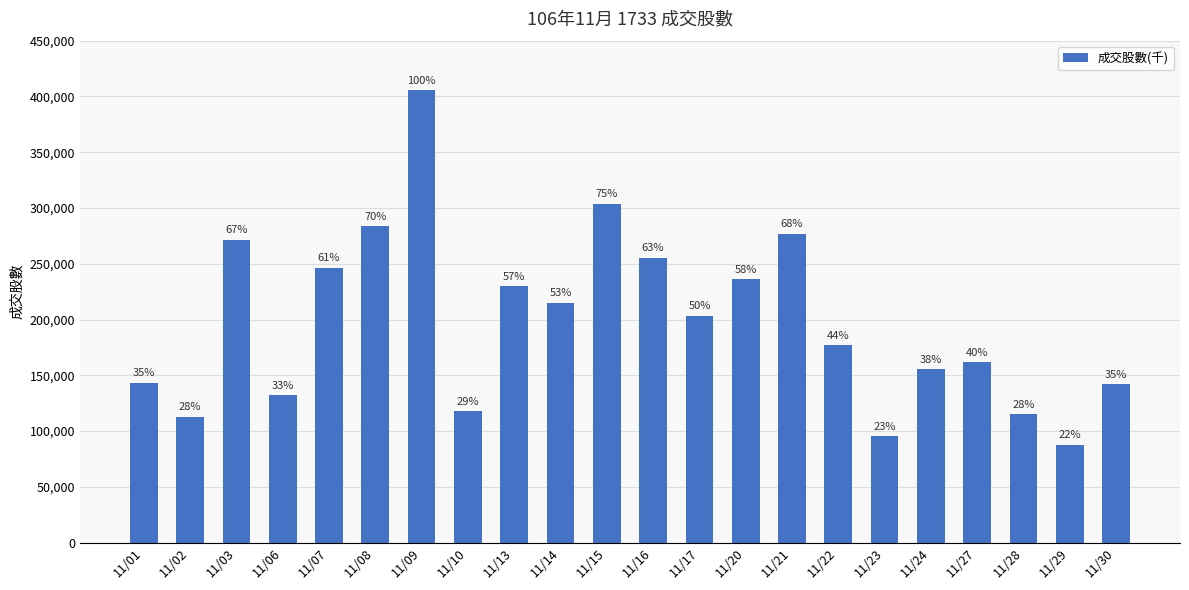

Reading left to right, list all the values displayed in this chart.

143390	112820	271548	132004	246289	283766	405454	117683	230001	215209	303770	255457	203367	236025	277101	176803	95198	155325	161934	115268	87948	142003